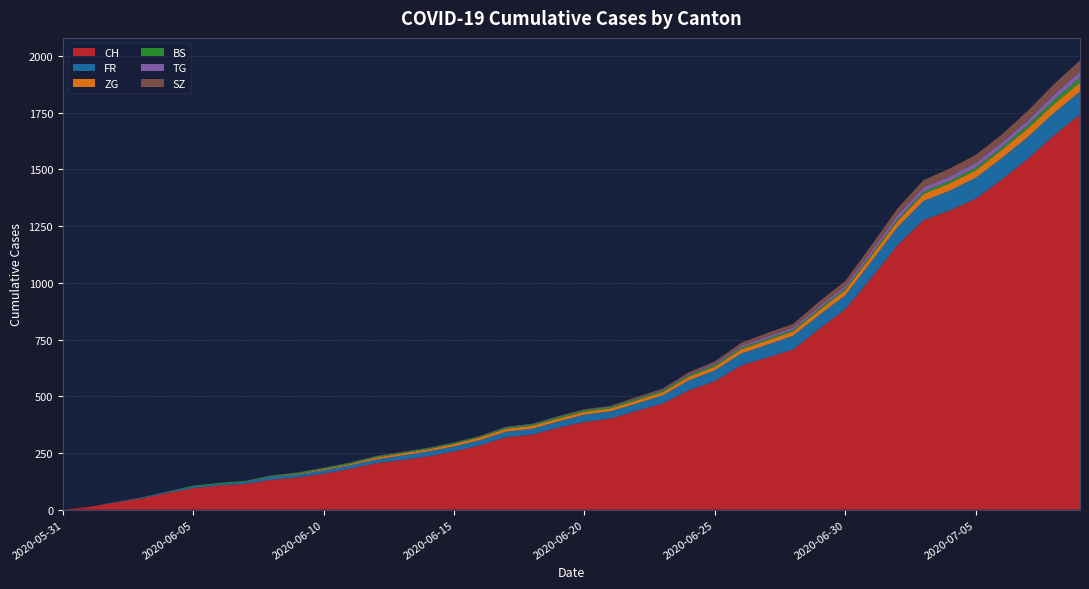

Reading left to right, what are all the values shown in this chart?

CH: 2020-05-31=0	2020-06-01=12	2020-06-02=32	2020-06-03=50	2020-06-04=74	2020-06-05=95	2020-06-06=107	2020-06-07=114	2020-06-08=132	2020-06-09=142	2020-06-10=159	2020-06-11=180	2020-06-12=205	2020-06-13=219	2020-06-14=235	2020-06-15=257	2020-06-16=284	2020-06-17=320	2020-06-18=331	2020-06-19=362	2020-06-20=387	2020-06-21=402	2020-06-22=436	2020-06-23=468	2020-06-24=526	2020-06-25=567	2020-06-26=636	2020-06-27=671	2020-06-28=706	2020-06-29=797	2020-06-30=884	2020-07-01=1022	2020-07-02=1166	2020-07-03=1277	2020-07-04=1319	2020-07-05=1371	2020-07-06=1456	2020-07-07=1547	2020-07-08=1650	2020-07-09=1743
FR: 2020-05-31=0	2020-06-01=0	2020-06-02=2	2020-06-03=3	2020-06-04=5	2020-06-05=7	2020-06-06=7	2020-06-07=9	2020-06-08=13	2020-06-09=13	2020-06-10=15	2020-06-11=16	2020-06-12=16	2020-06-13=20	2020-06-14=22	2020-06-15=22	2020-06-16=23	2020-06-17=24	2020-06-18=26	2020-06-19=27	2020-06-20=32	2020-06-21=32	2020-06-22=32	2020-06-23=36	2020-06-24=44	2020-06-25=47	2020-06-26=52	2020-06-27=56	2020-06-28=61	2020-06-29=61	2020-06-30=61	2020-07-01=72	2020-07-02=79	2020-07-03=84	2020-07-04=87	2020-07-05=92	2020-07-06=94	2020-07-07=96	2020-07-08=99	2020-07-09=100
ZG: 2020-05-31=0	2020-06-01=0	2020-06-02=0	2020-06-03=0	2020-06-04=0	2020-06-05=0	2020-06-06=0	2020-06-07=0	2020-06-08=1	2020-06-09=3	2020-06-10=5	2020-06-11=5	2020-06-12=9	2020-06-13=9	2020-06-14=9	2020-06-15=11	2020-06-16=12	2020-06-17=13	2020-06-18=13	2020-06-19=13	2020-06-20=13	2020-06-21=13	2020-06-22=14	2020-06-23=14	2020-06-24=16	2020-06-25=17	2020-06-26=19	2020-06-27=19	2020-06-28=19	2020-06-29=21	2020-06-30=23	2020-07-01=25	2020-07-02=27	2020-07-03=31	2020-07-04=33	2020-07-05=33	2020-07-06=36	2020-07-07=38	2020-07-08=39	2020-07-09=41
BS: 2020-05-31=0	2020-06-01=0	2020-06-02=0	2020-06-03=1	2020-06-04=1	2020-06-05=4	2020-06-06=4	2020-06-07=4	2020-06-08=4	2020-06-09=5	2020-06-10=5	2020-06-11=5	2020-06-12=5	2020-06-13=5	2020-06-14=5	2020-06-15=5	2020-06-16=5	2020-06-17=6	2020-06-18=6	2020-06-19=7	2020-06-20=7	2020-06-21=7	2020-06-22=7	2020-06-23=7	2020-06-24=7	2020-06-25=7	2020-06-26=7	2020-06-27=7	2020-06-28=7	2020-06-29=7	2020-06-30=7	2020-07-01=7	2020-07-02=8	2020-07-03=10	2020-07-04=11	2020-07-05=12	2020-07-06=12	2020-07-07=15	2020-07-08=18	2020-07-09=21
TG: 2020-05-31=0	2020-06-01=0	2020-06-02=0	2020-06-03=0	2020-06-04=0	2020-06-05=0	2020-06-06=0	2020-06-07=0	2020-06-08=1	2020-06-09=1	2020-06-10=1	2020-06-11=1	2020-06-12=1	2020-06-13=1	2020-06-14=1	2020-06-15=1	2020-06-16=1	2020-06-17=2	2020-06-18=2	2020-06-19=2	2020-06-20=2	2020-06-21=2	2020-06-22=2	2020-06-23=3	2020-06-24=4	2020-06-25=6	2020-06-26=8	2020-06-27=10	2020-06-28=10	2020-06-29=11	2020-06-30=12	2020-07-01=15	2020-07-02=19	2020-07-03=19	2020-07-04=19	2020-07-05=21	2020-07-06=21	2020-07-07=21	2020-07-08=24	2020-07-09=27
SZ: 2020-05-31=0	2020-06-01=0	2020-06-02=0	2020-06-03=0	2020-06-04=0	2020-06-05=0	2020-06-06=0	2020-06-07=0	2020-06-08=0	2020-06-09=0	2020-06-10=0	2020-06-11=1	2020-06-12=1	2020-06-13=1	2020-06-14=1	2020-06-15=1	2020-06-16=1	2020-06-17=1	2020-06-18=1	2020-06-19=2	2020-06-20=2	2020-06-21=2	2020-06-22=6	2020-06-23=6	2020-06-24=9	2020-06-25=10	2020-06-26=13	2020-06-27=16	2020-06-28=16	2020-06-29=21	2020-06-30=21	2020-07-01=25	2020-07-02=29	2020-07-03=32	2020-07-04=35	2020-07-05=35	2020-07-06=35	2020-07-07=42	2020-07-08=46	2020-07-09=49